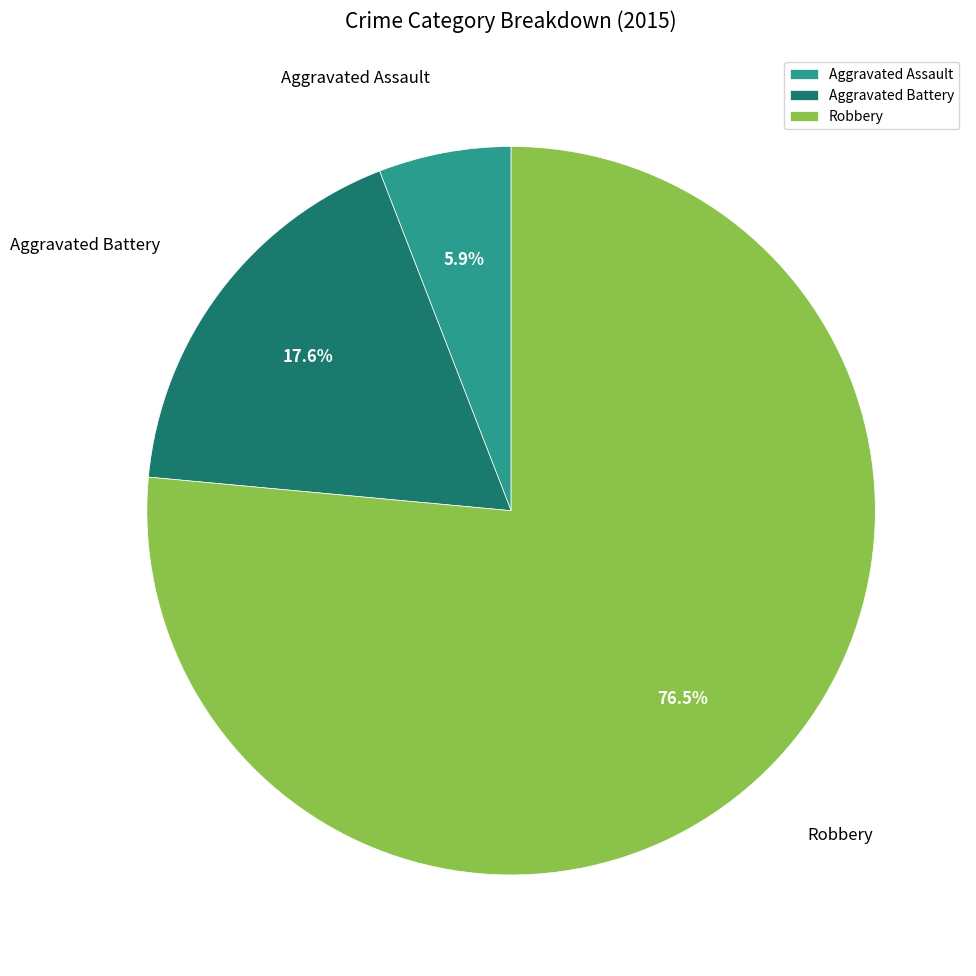

Which slice is the smallest?

Aggravated Assault